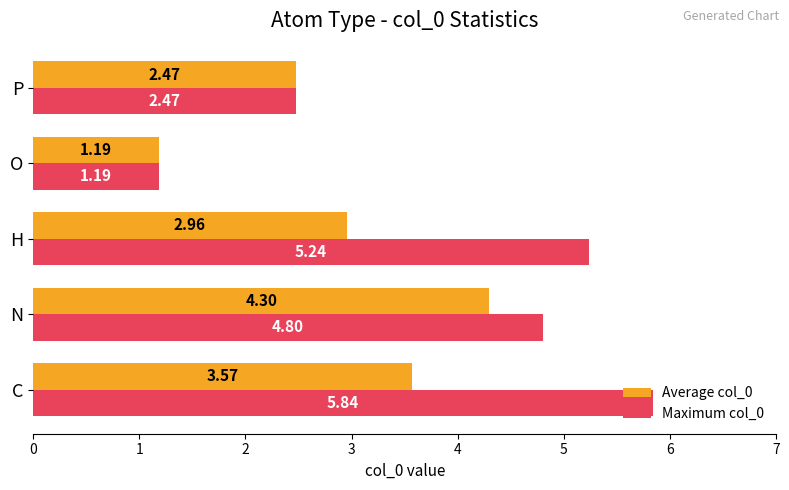

Which category has the highest value in the Average col_0 series?

N